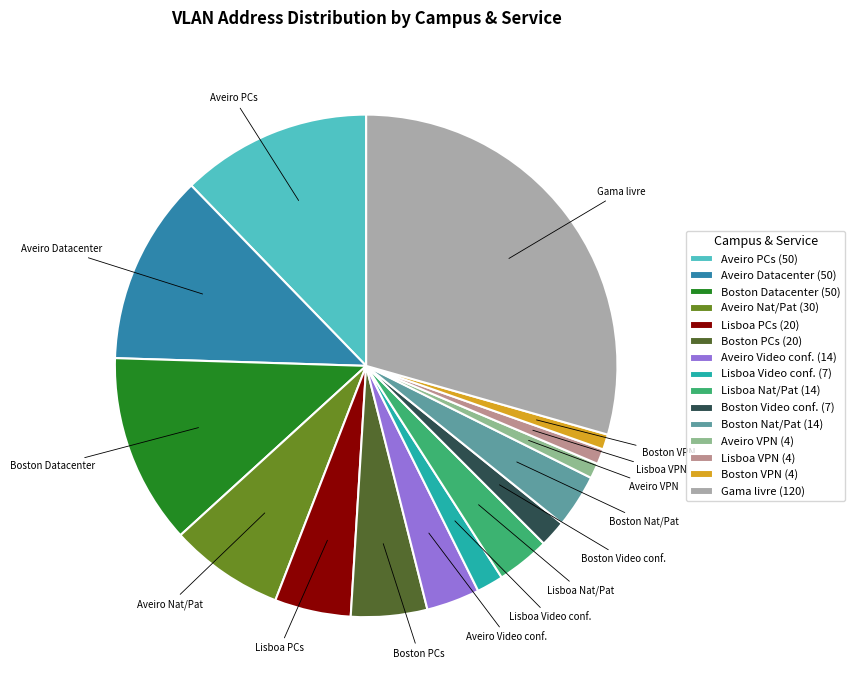

Is there a majority slice in this chart?

No